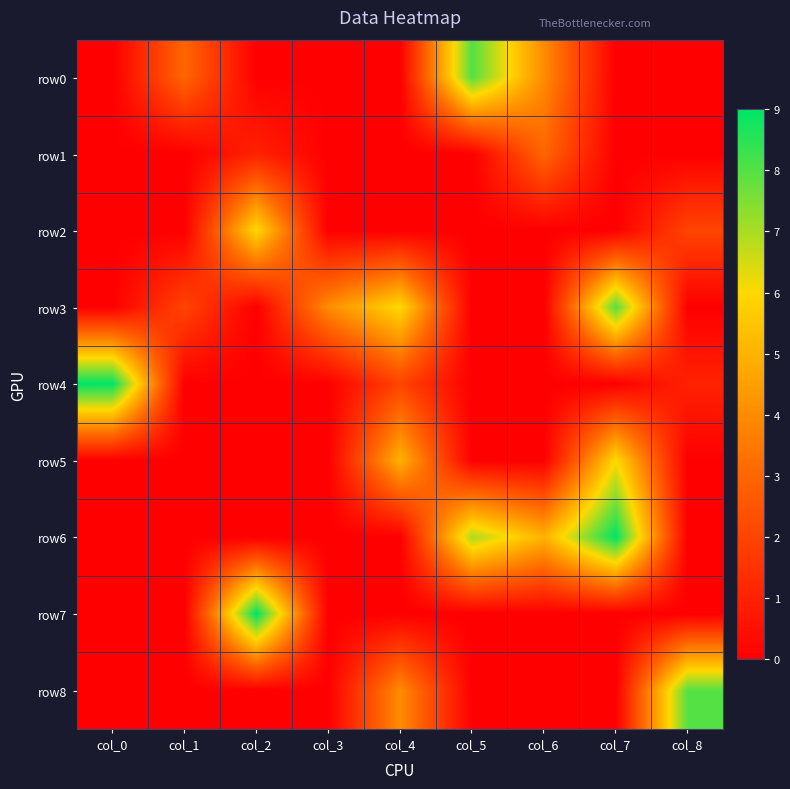

What is the total value across all series at col_4?

17